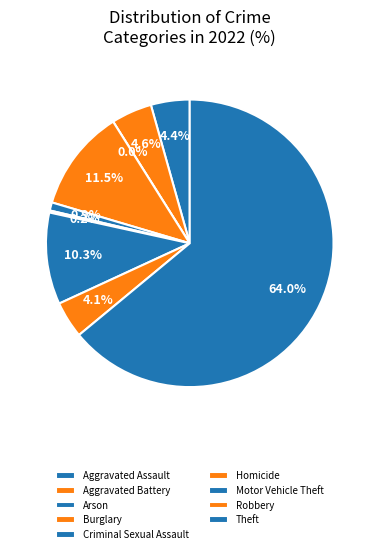

Which has a higher value, Criminal Sexual Assault or Robbery?

Robbery